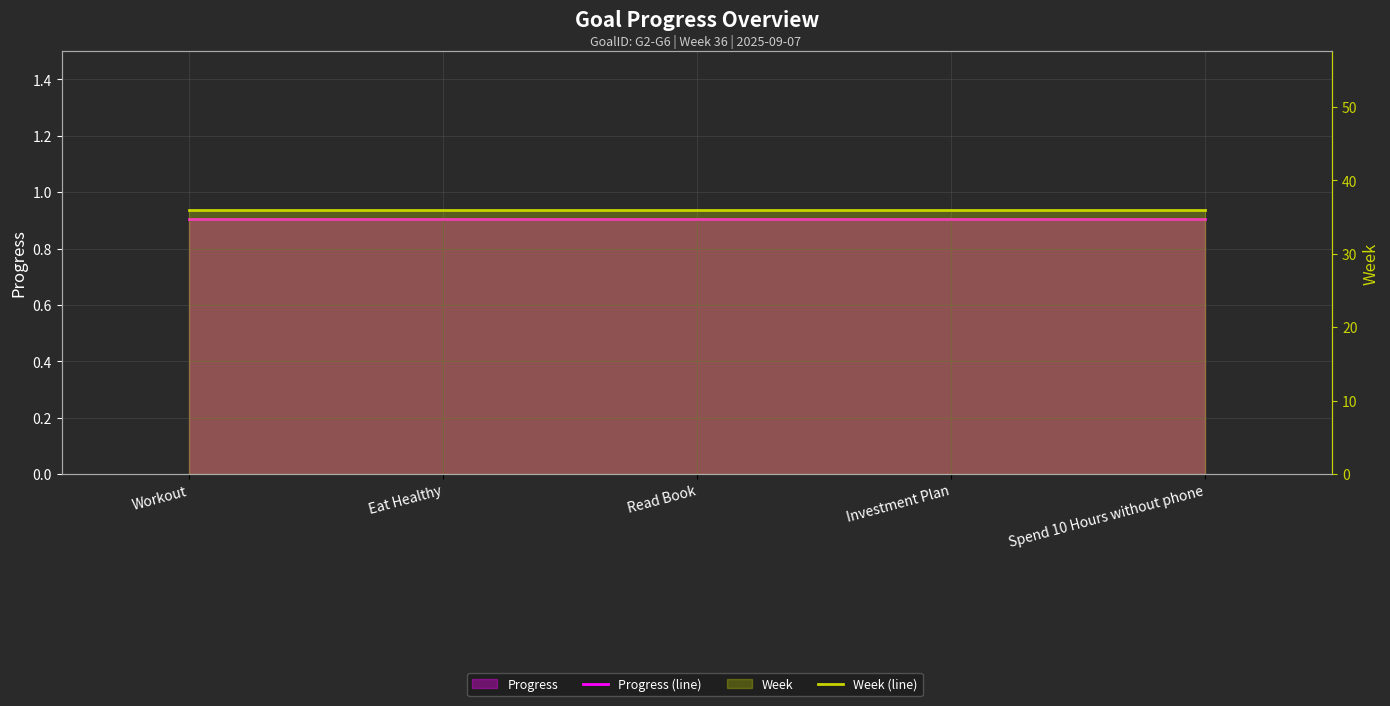

What is the lowest value of the Progress (line) series?

0.9